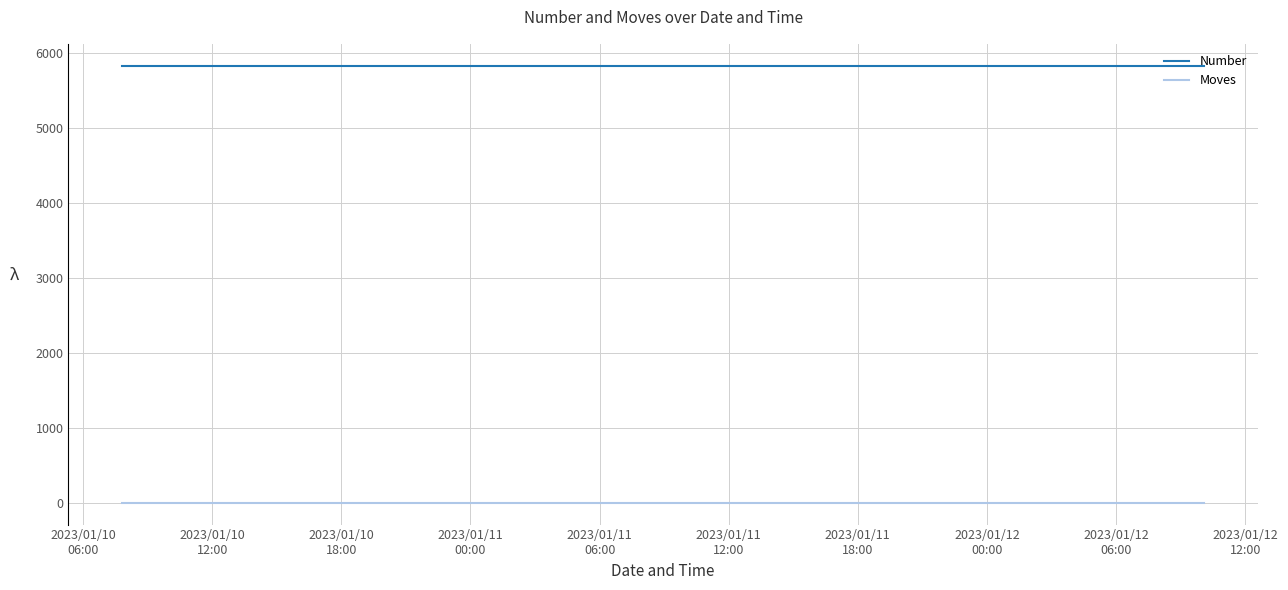

What are all the series names shown in the legend?

Number, Moves